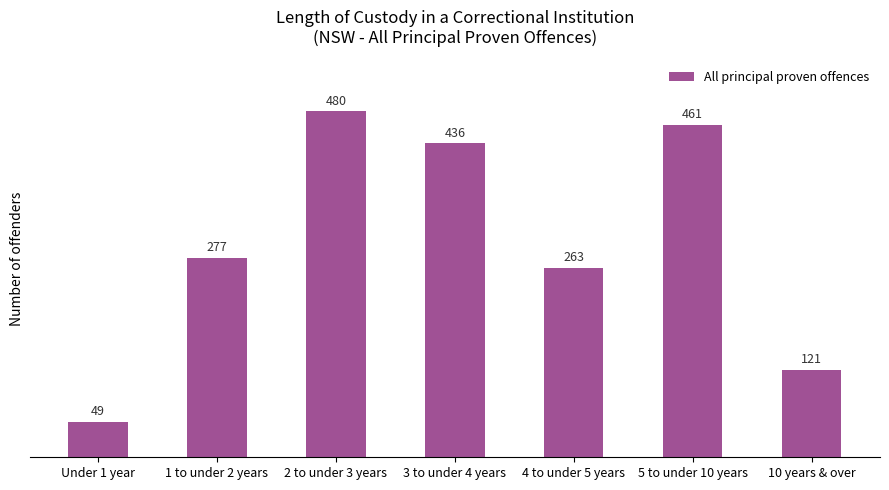

What is the label of the 1st bar from the left?

Under 1 year